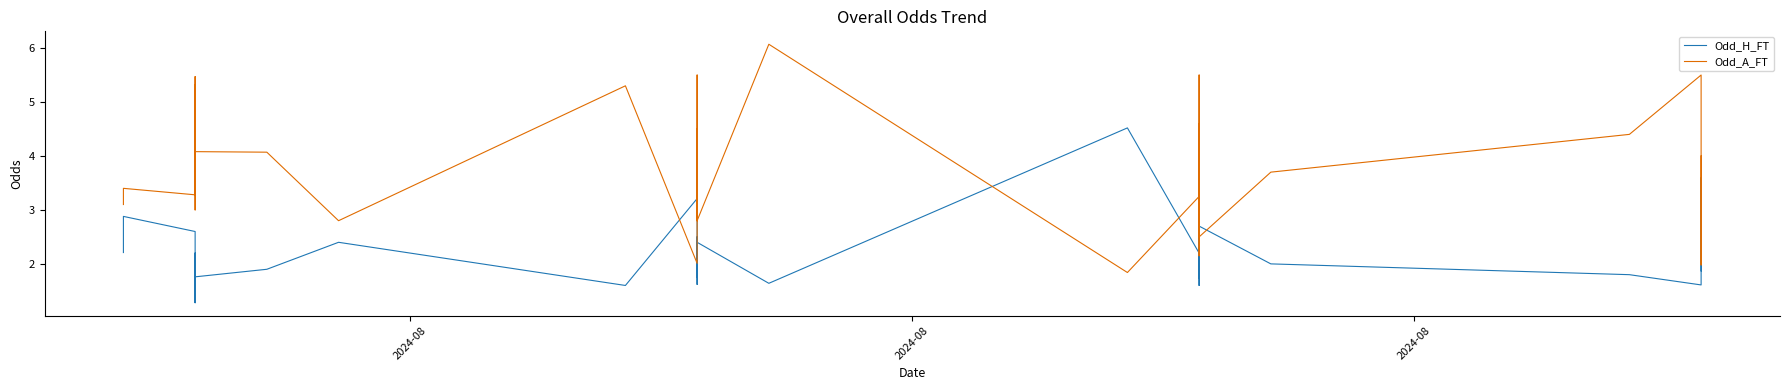

True or false: Odd_H_FT and Odd_A_FT intersect in this chart.

True